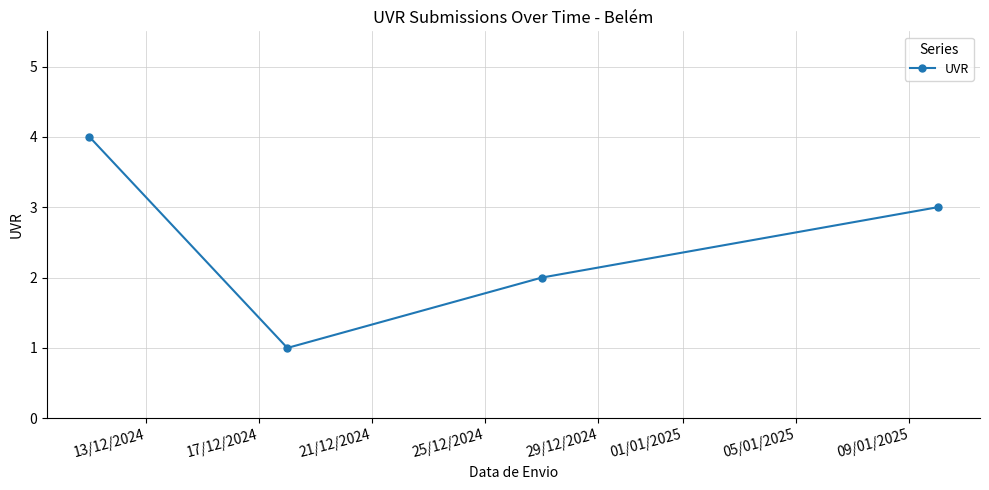

How many interior local valleys (lower than both neighbors) does the data have?

1